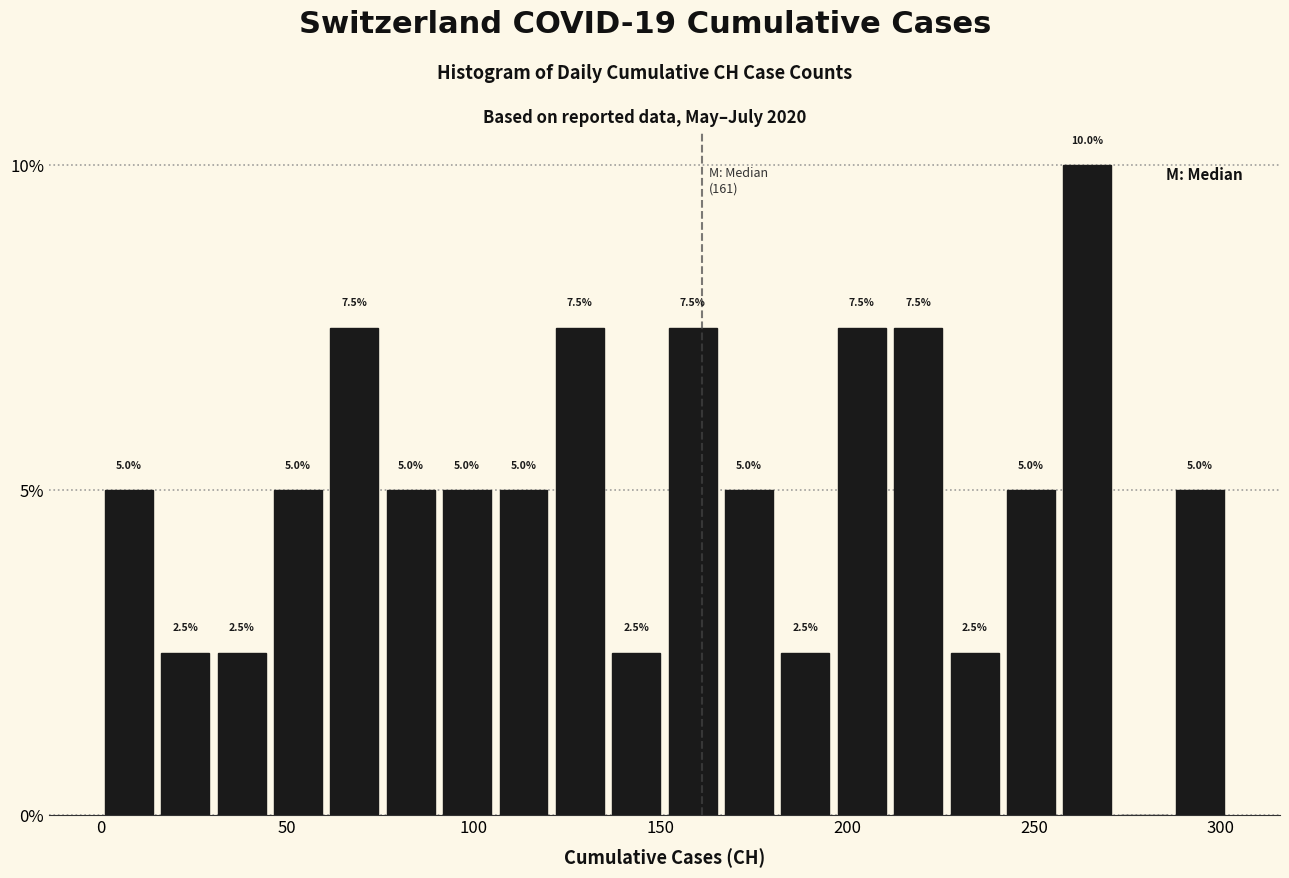

Around what value on the x-axis is the tallest bar? Give the approximate position of its centre, as read against the axis.

265